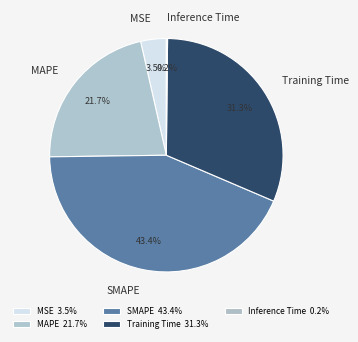

To the nearest percent, what is the difference between the MSE and Training Time slice percentages?

28%